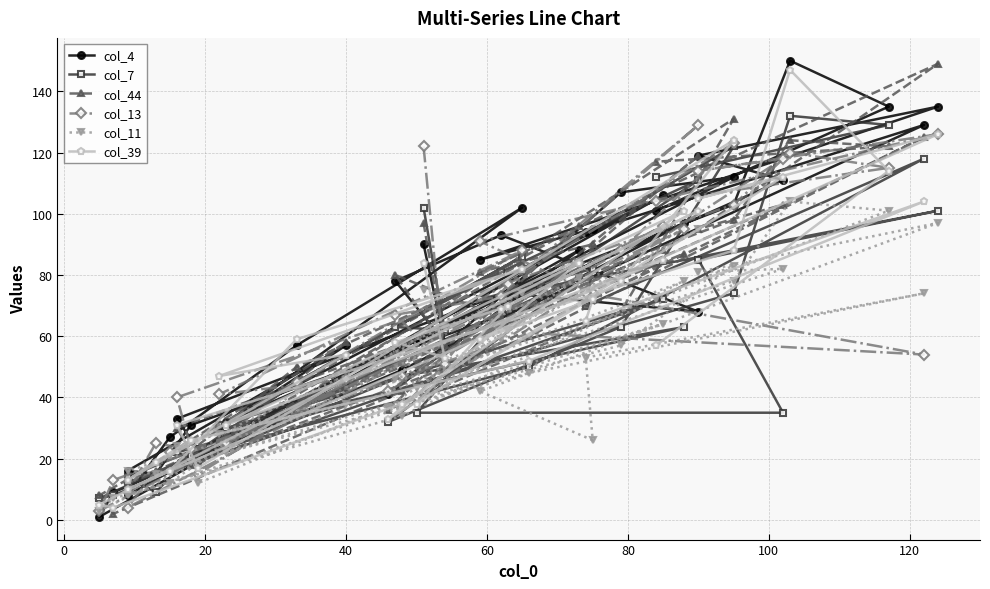

How many lines are shown in the chart?

6